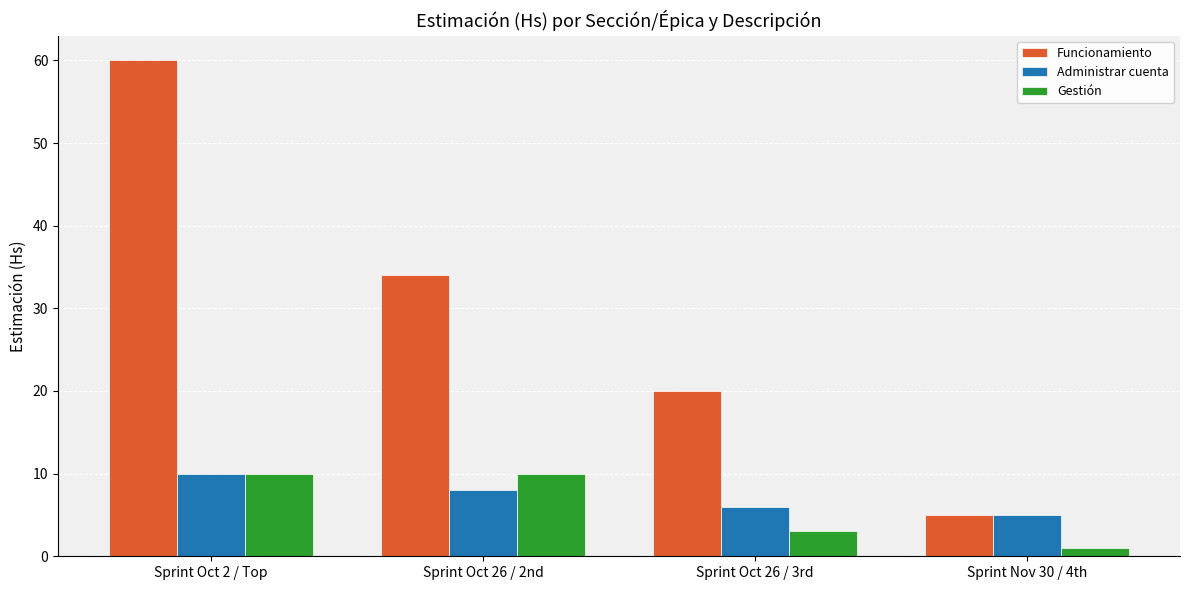

The value of Gestión at Sprint Oct 26 / 3rd is 3. True or false?

True